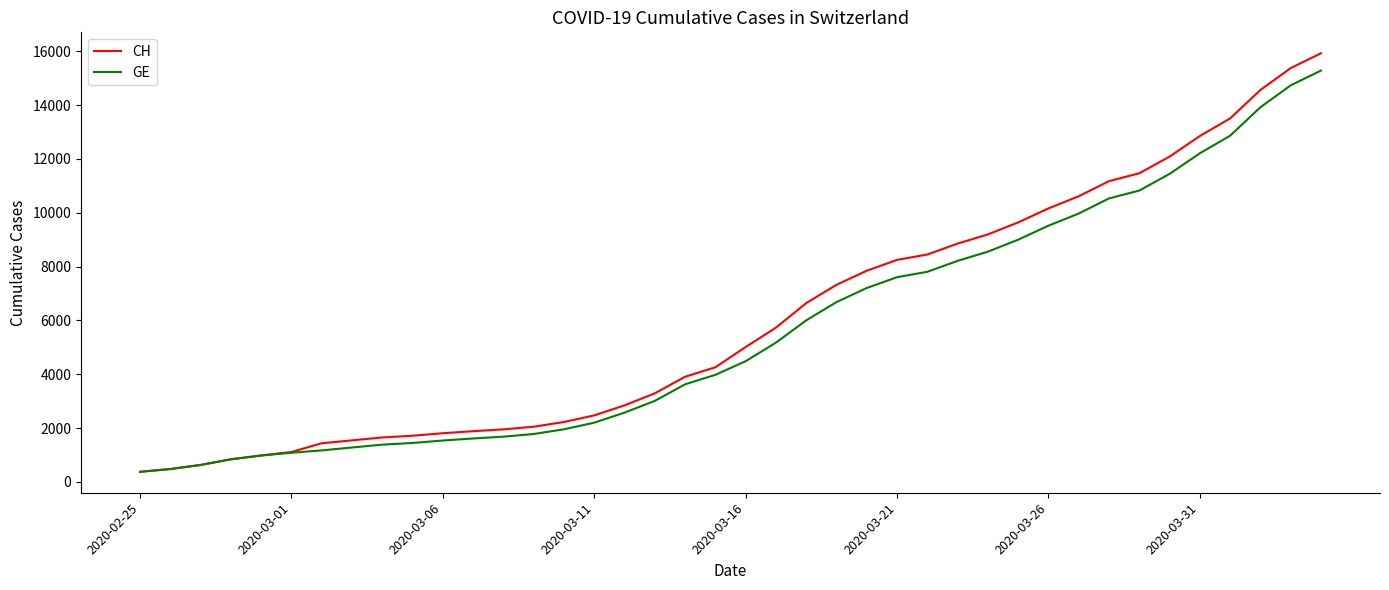

Which series has the widest spread of values?

CH